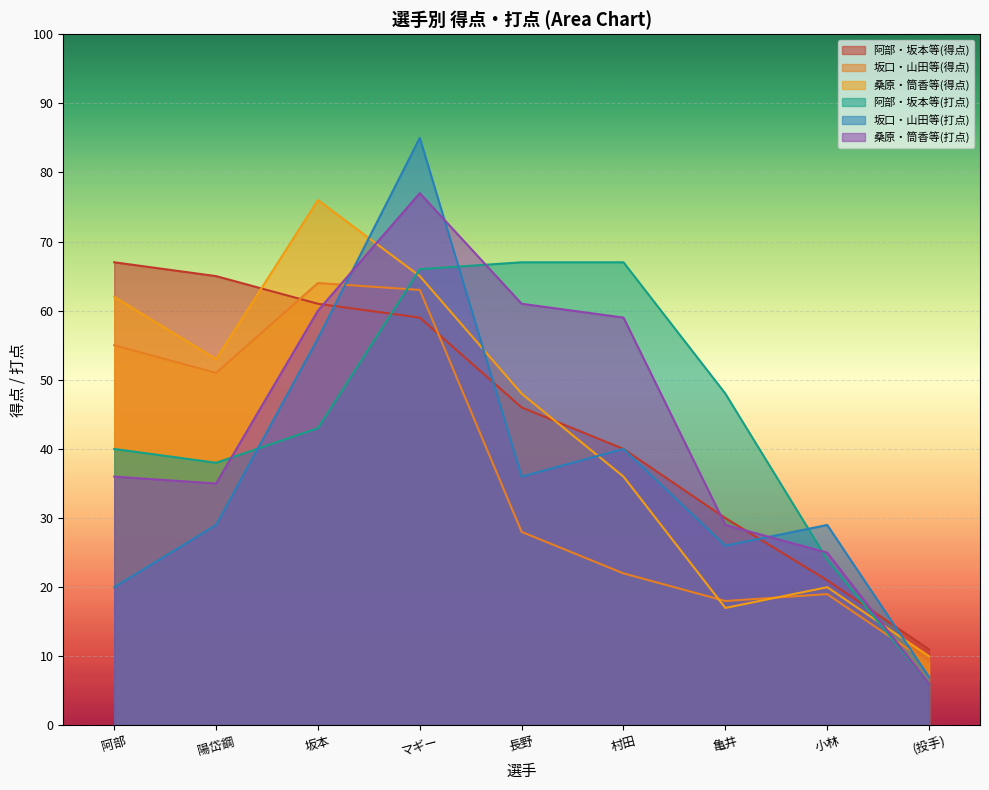

What is the difference between the 坂口智隆 values at マギー and 小林?

44